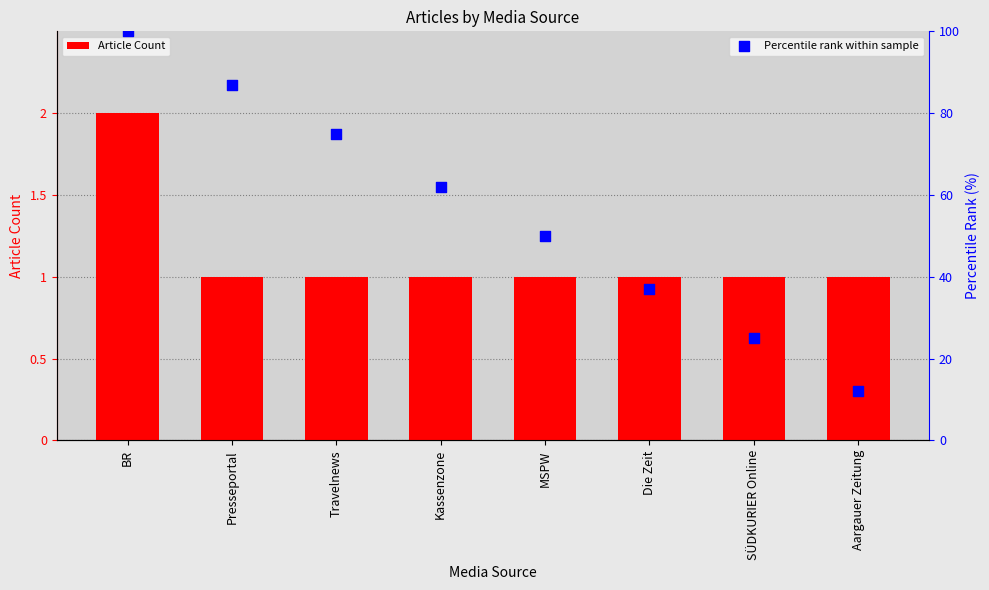

Which series reaches the maximum Y coordinate?

Percentile rank within sample